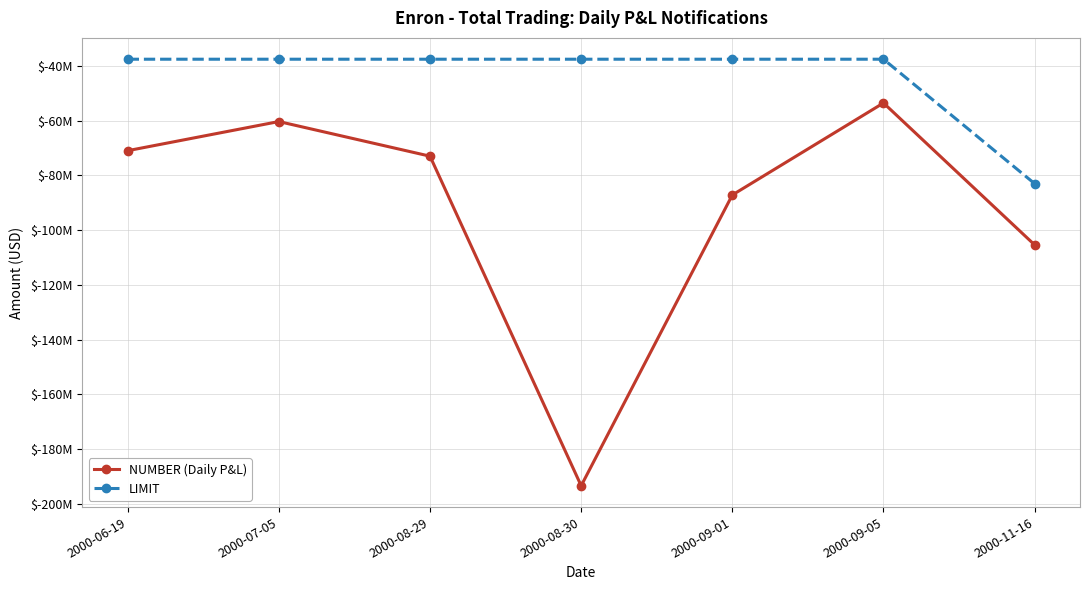

True or false: NUMBER (Daily P&L) and LIMIT cross at least once.

False